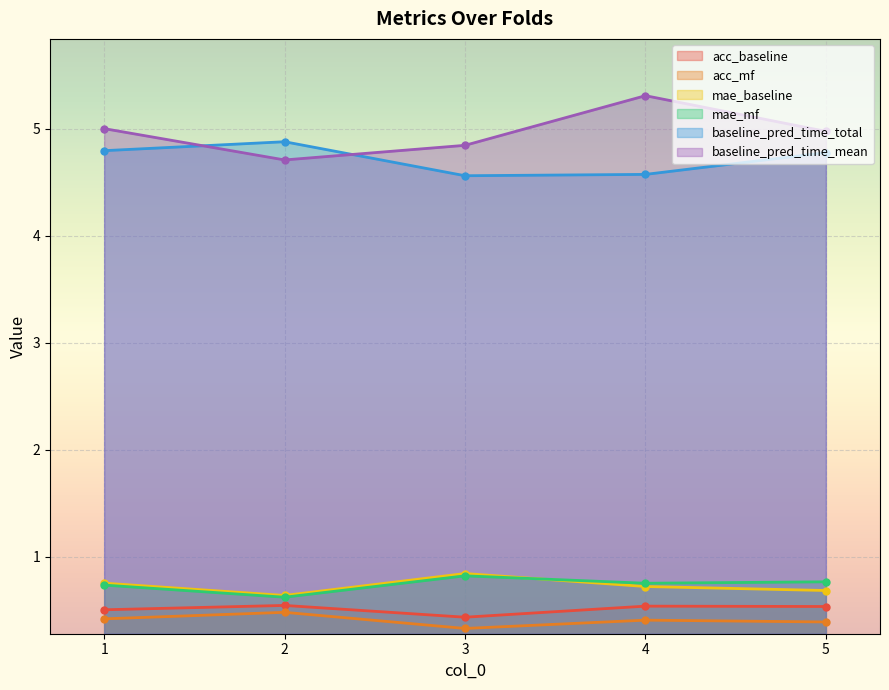

At which category does the chart reach its peak across all series?

4